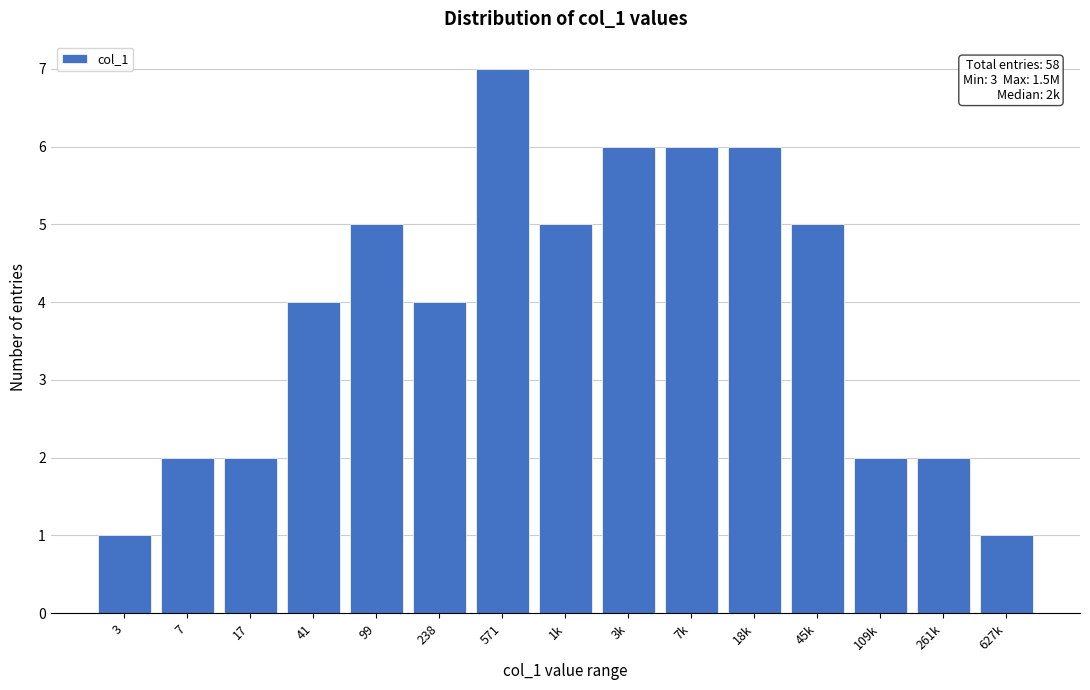

Reading right to left, what are all the values shown in this chart?

627k=1	261k=2	109k=2	45k=5	18k=6	7k=6	3k=6	1k=5	571=7	238=4	99=5	41=4	17=2	7=2	3=1